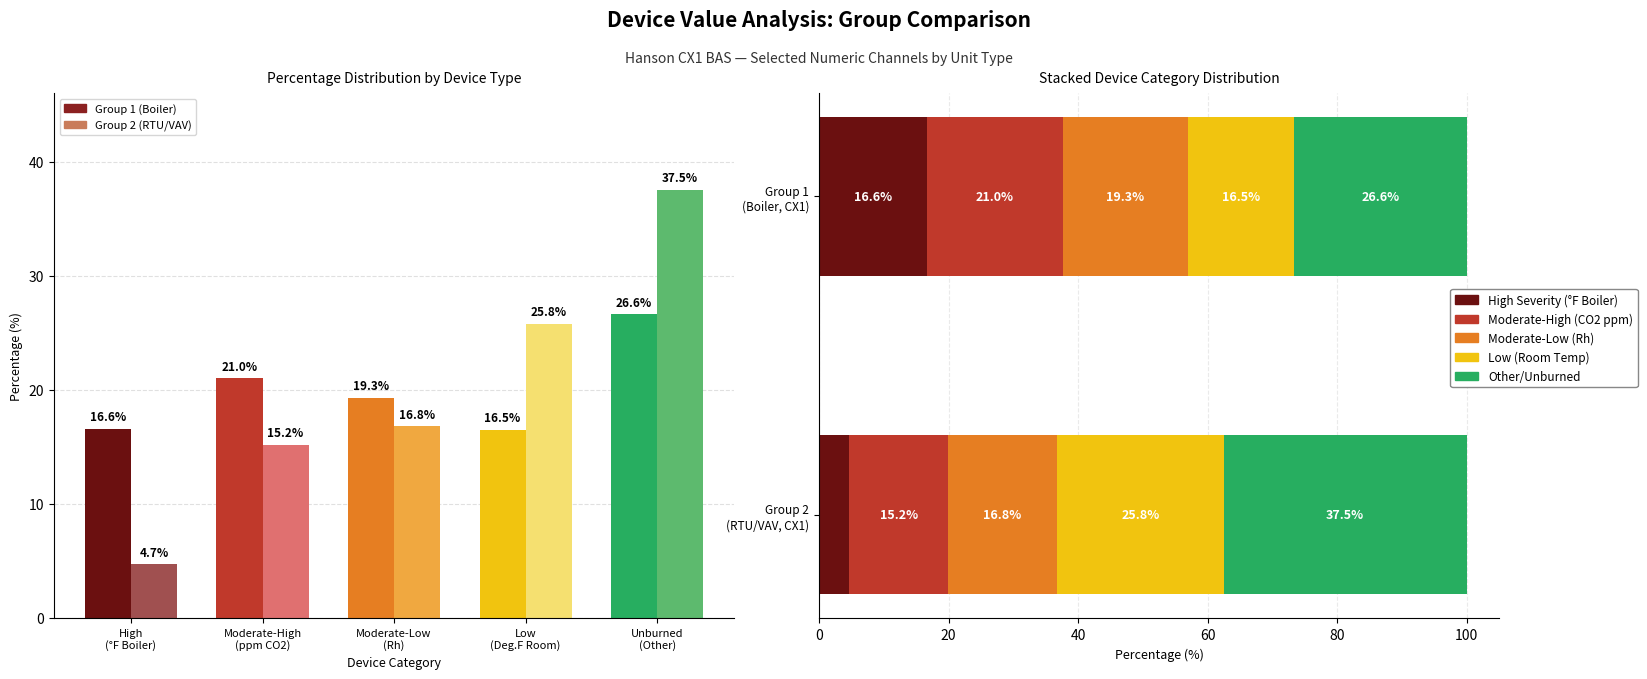

Is the value of Group 1 (Boiler) at Unburned
(Other) greater than the value of Group 2 (RTU/VAV) at Unburned
(Other)?

No